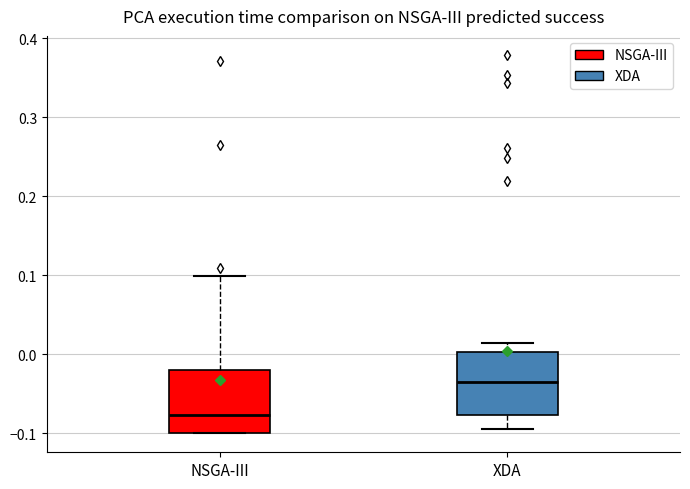

Reading left to right, transcribe this box plot: for each box, give where its median line is, the range the box spans, and where its two whiskers end, as read against the y-axis. The values are not printed on the chart, so give them approximately, as read against the axis.

NSGA-III: median -0.08, box -0.10 to -0.02, whiskers -0.10 to 0.10
XDA: median -0.03, box -0.08 to 0.00, whiskers -0.10 to 0.01